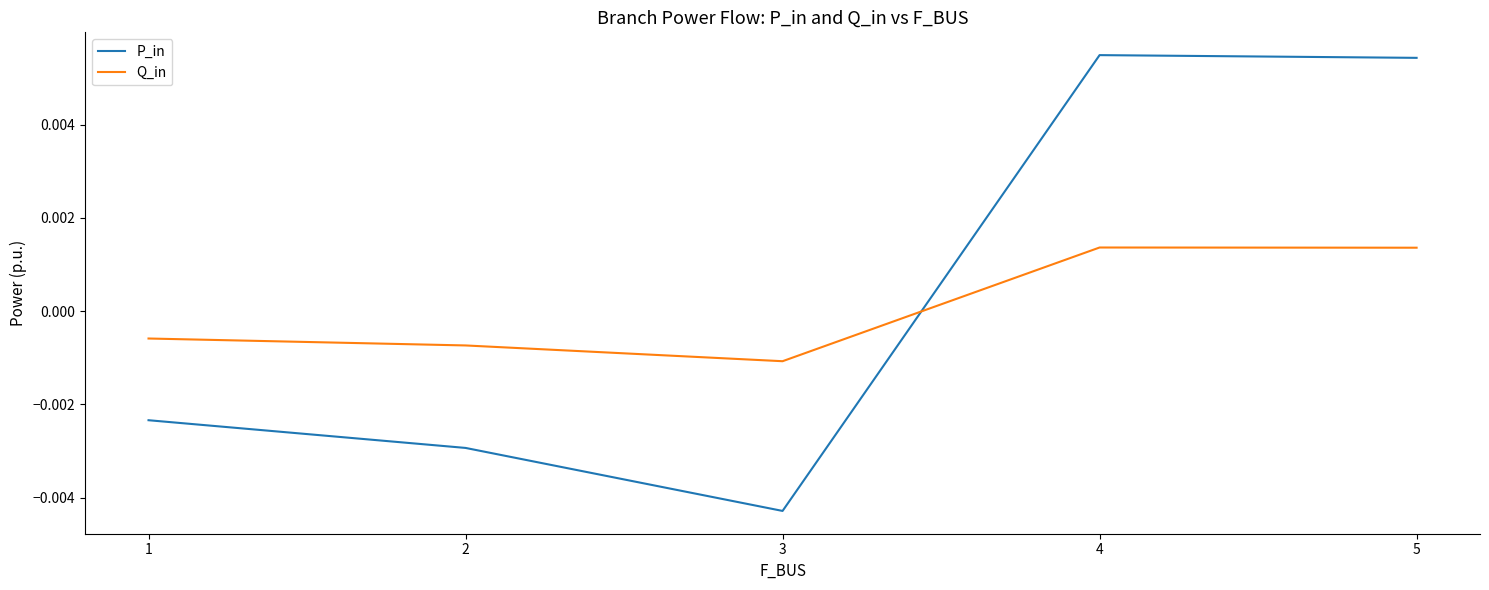

Rank the series by their average value, from lowest to highest.

Q_in, P_in